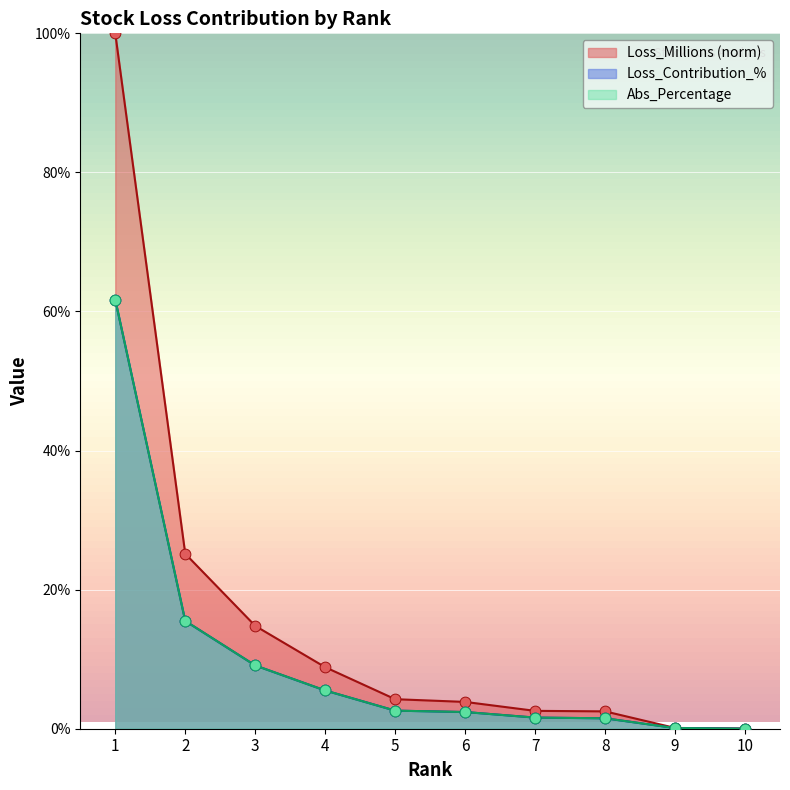

Which series has the largest total across all categories?

Loss_Millions